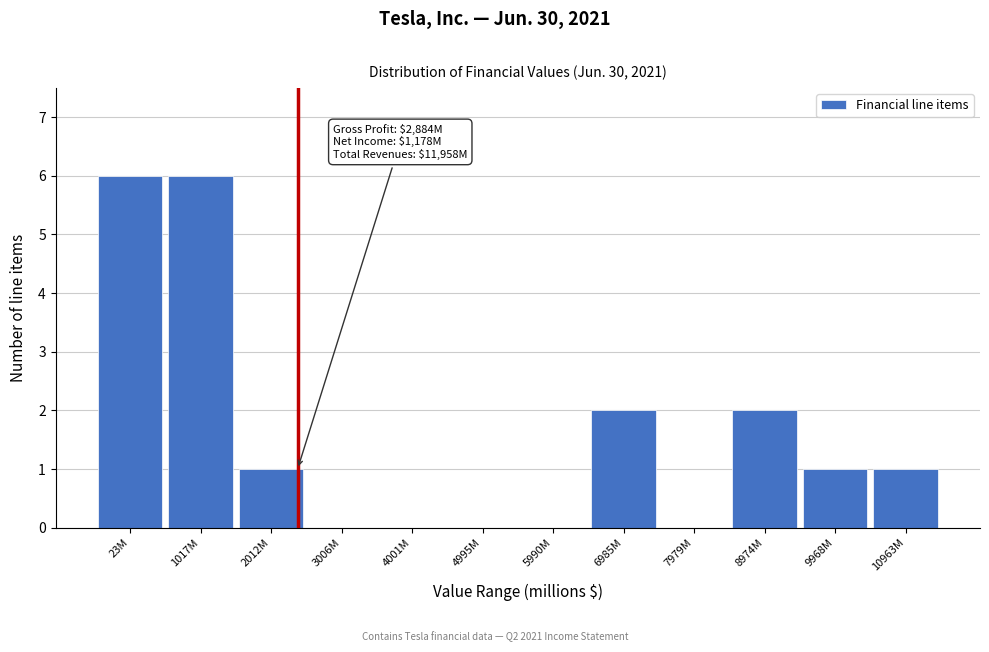

Reading left to right, list all the values displayed in this chart.

23M=6	1017M=6	2012M=1	3006M=0	4001M=0	4995M=0	5990M=0	6985M=2	7979M=0	8974M=2	9968M=1	10963M=1